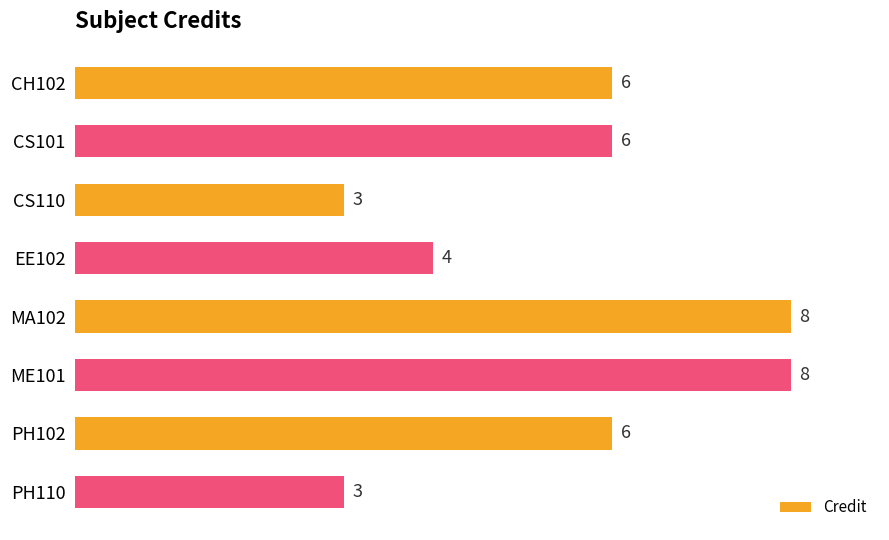

Reading top to bottom, extract all data points from this chart.

6	6	3	4	8	8	6	3